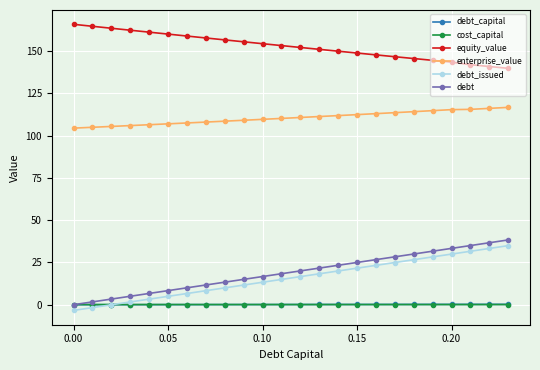

At how many categories does at least one series exceed 54?

24